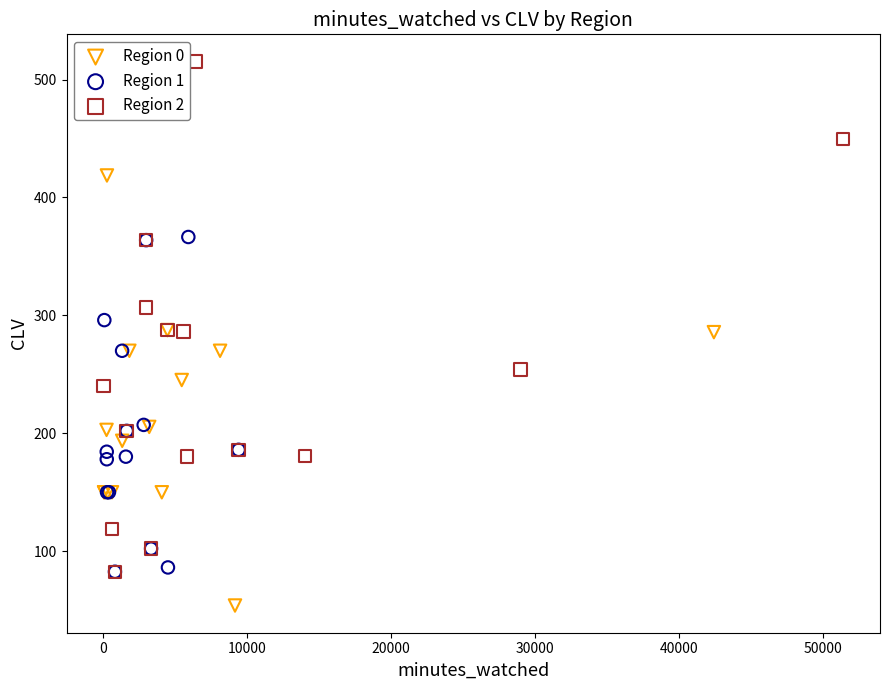

Which series has the largest Y range (max minus min)?

Region 2